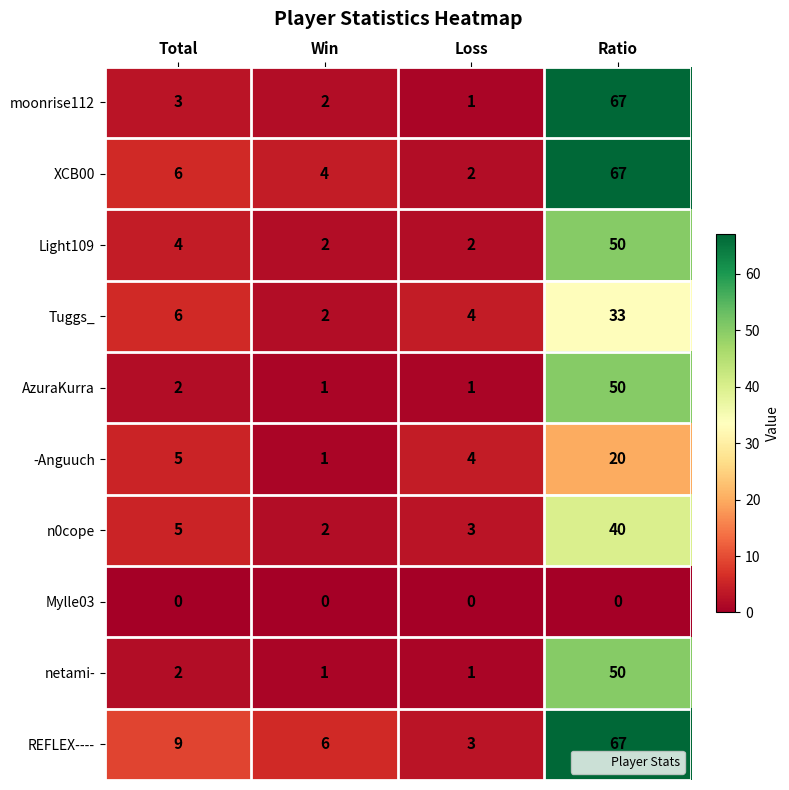

The XCB00 series shows 6 at Total. True or false?

True